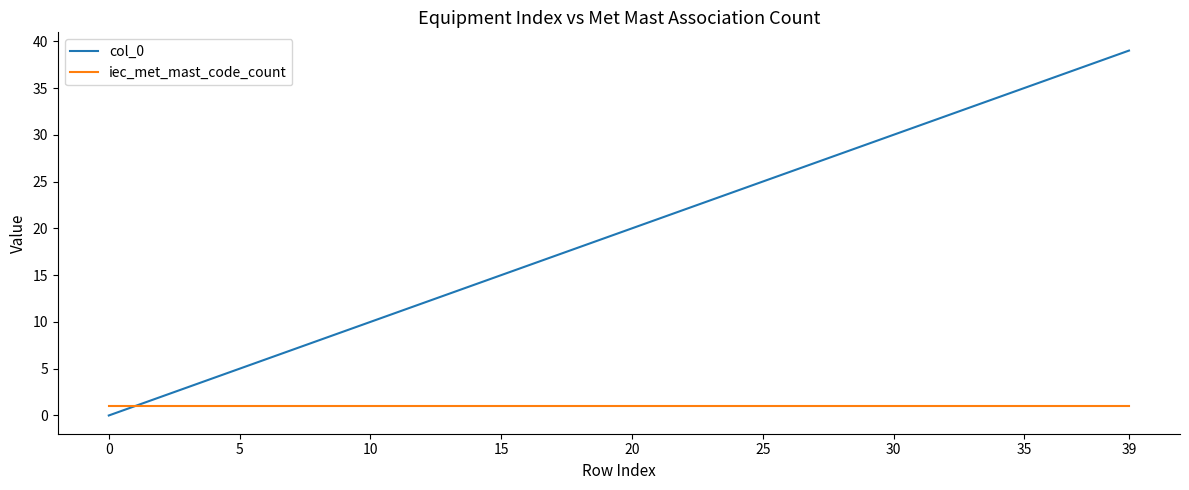

Which series has the largest range (max minus min)?

col_0